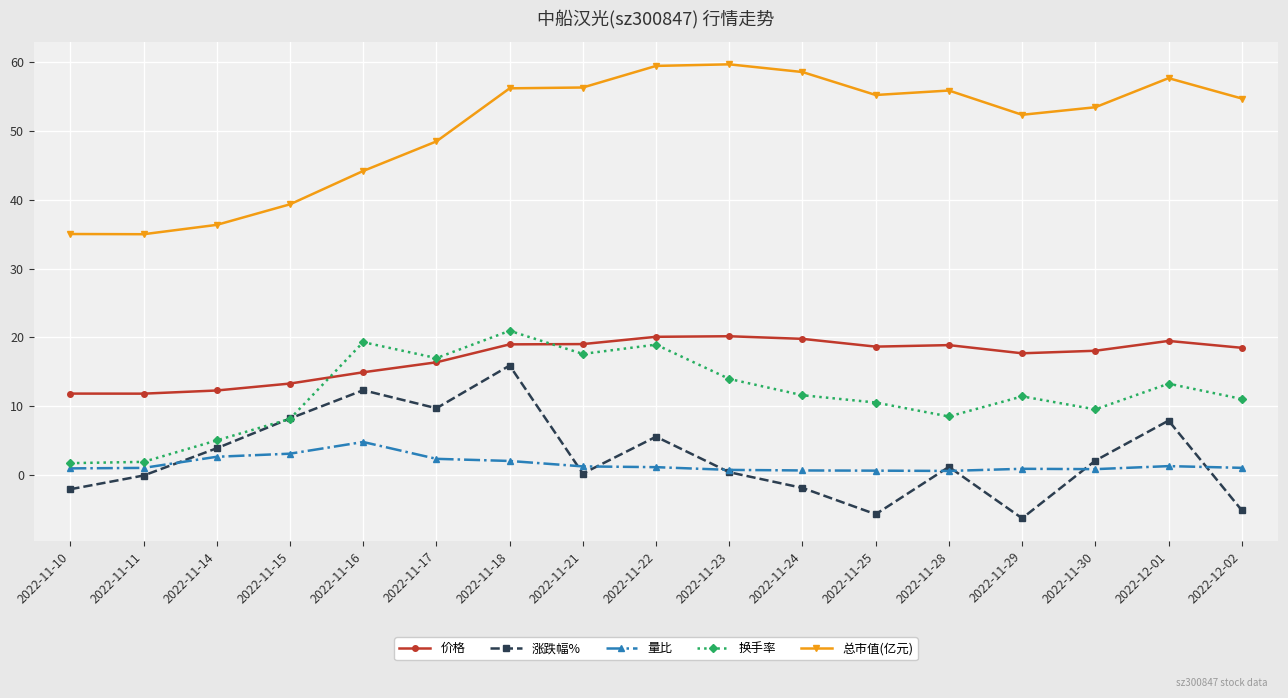

Rank the series by their maximum value, from lowest to highest.

量比, 涨跌幅%, 价格, 换手率, 总市值(亿元)